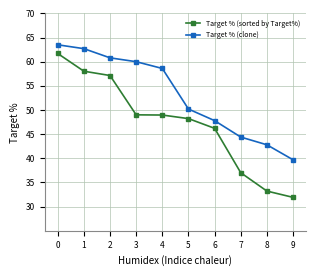

The value of Target % (clone) at 5 is 34.7. True or false?

False